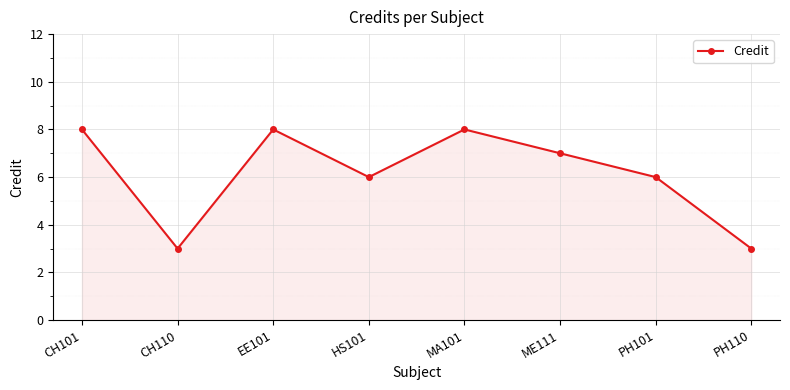

What is the ratio of the value at CH101 to the value at EE101?

1.0